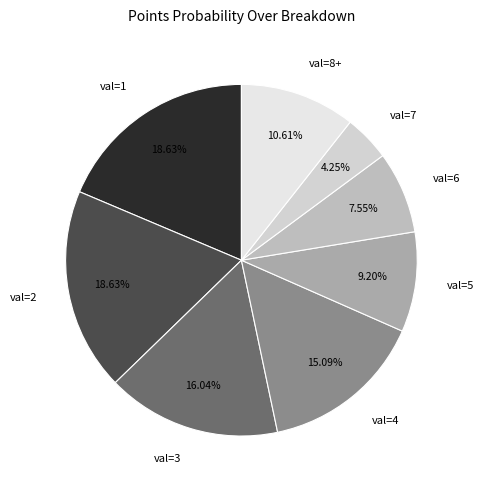

Between val=3 and val=2, which is larger?

val=2